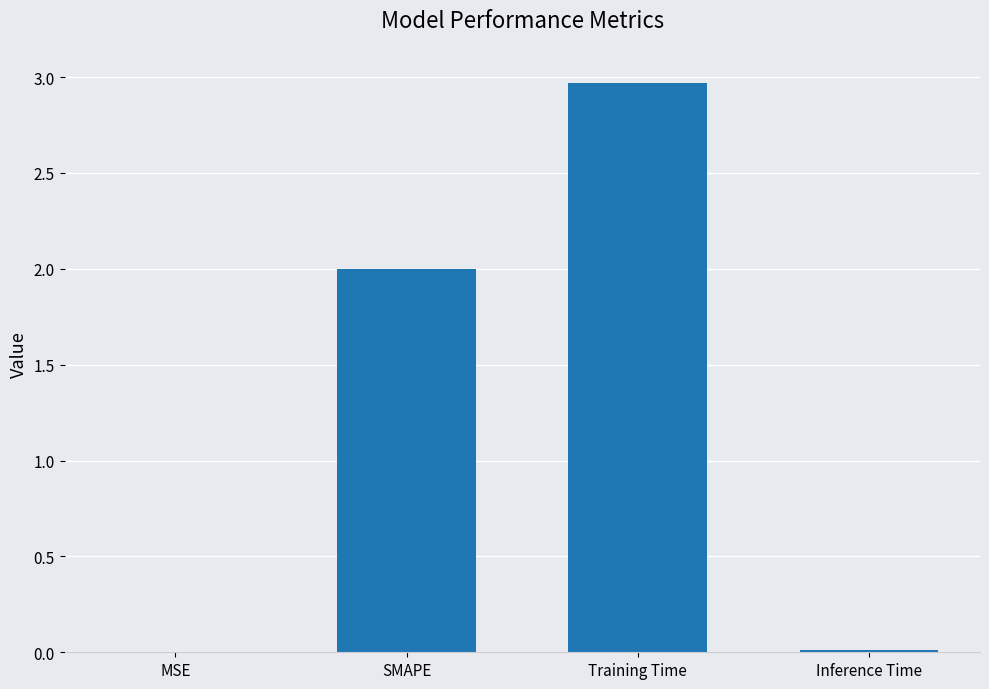

True or false: the data shows 2.0 at SMAPE.

True